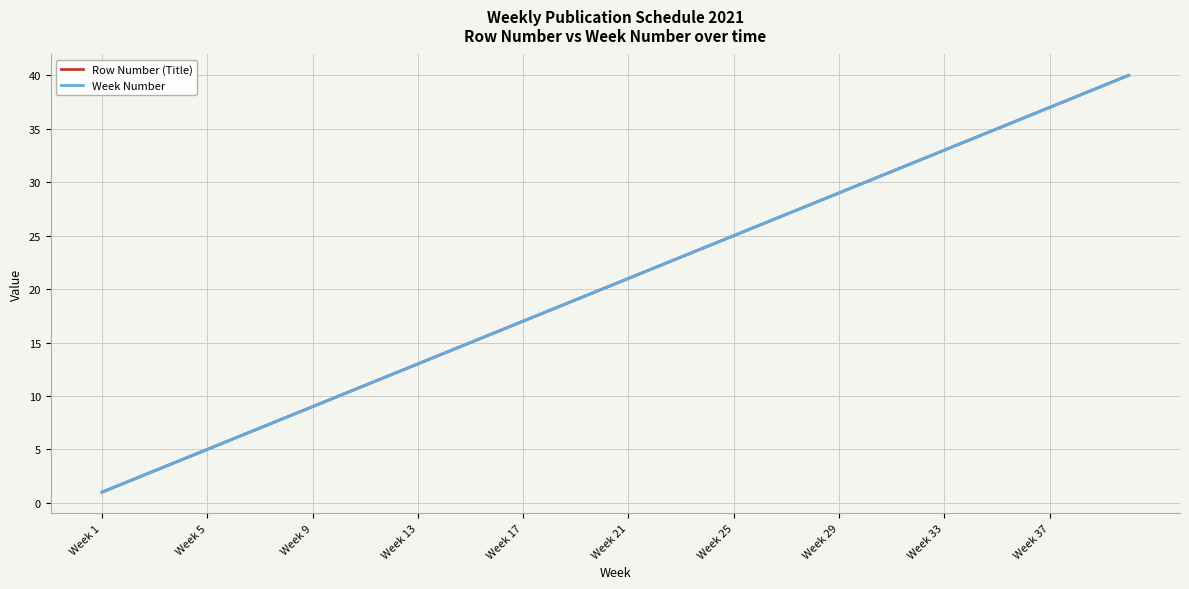

Which series has the largest total across all categories?

Row Number (Title)